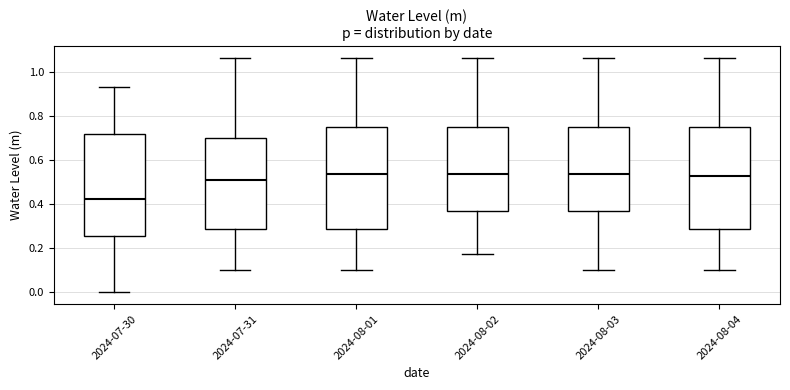

Reading left to right, read every box against the y-axis: the position of its median line, the range the box covers, and the ends of its whiskers. The values are not printed on the chart, so give them approximately, as read against the axis.

2024-07-30: median 0.42, box 0.26 to 0.72, whiskers 0.00 to 0.94
2024-07-31: median 0.52, box 0.28 to 0.70, whiskers 0.10 to 1.06
2024-08-01: median 0.54, box 0.28 to 0.74, whiskers 0.10 to 1.06
2024-08-02: median 0.54, box 0.36 to 0.74, whiskers 0.18 to 1.06
2024-08-03: median 0.54, box 0.36 to 0.74, whiskers 0.10 to 1.06
2024-08-04: median 0.52, box 0.28 to 0.74, whiskers 0.10 to 1.06